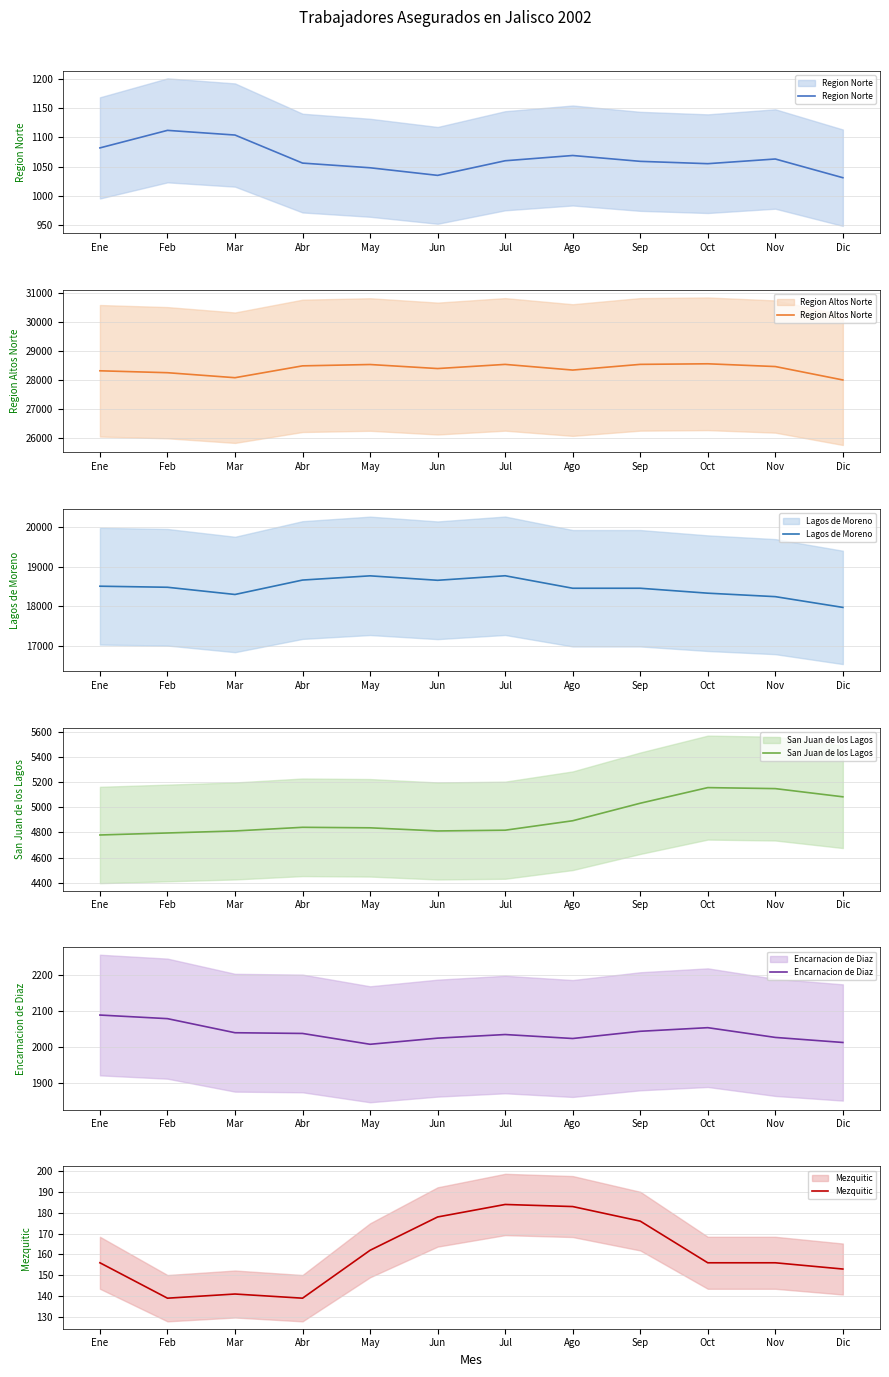

Reading right to left, list all the values displayed in this chart.

Region Norte: 1031	1063	1055	1059	1069	1060	1035	1048	1056	1104	1112	1082
Region Altos Norte: 27994	28456	28551	28531	28335	28530	28387	28526	28480	28072	28244	28310
Lagos de Moreno: 17972	18245	18333	18458	18458	18775	18660	18773	18666	18300	18483	18510
San Juan de los Lagos: 5082	5147	5155	5031	4892	4817	4811	4836	4840	4811	4795	4779
Encarnacion de Diaz: 2013	2027	2054	2044	2024	2035	2025	2008	2038	2040	2079	2089
Mezquitic: 153	156	156	176	183	184	178	162	139	141	139	156